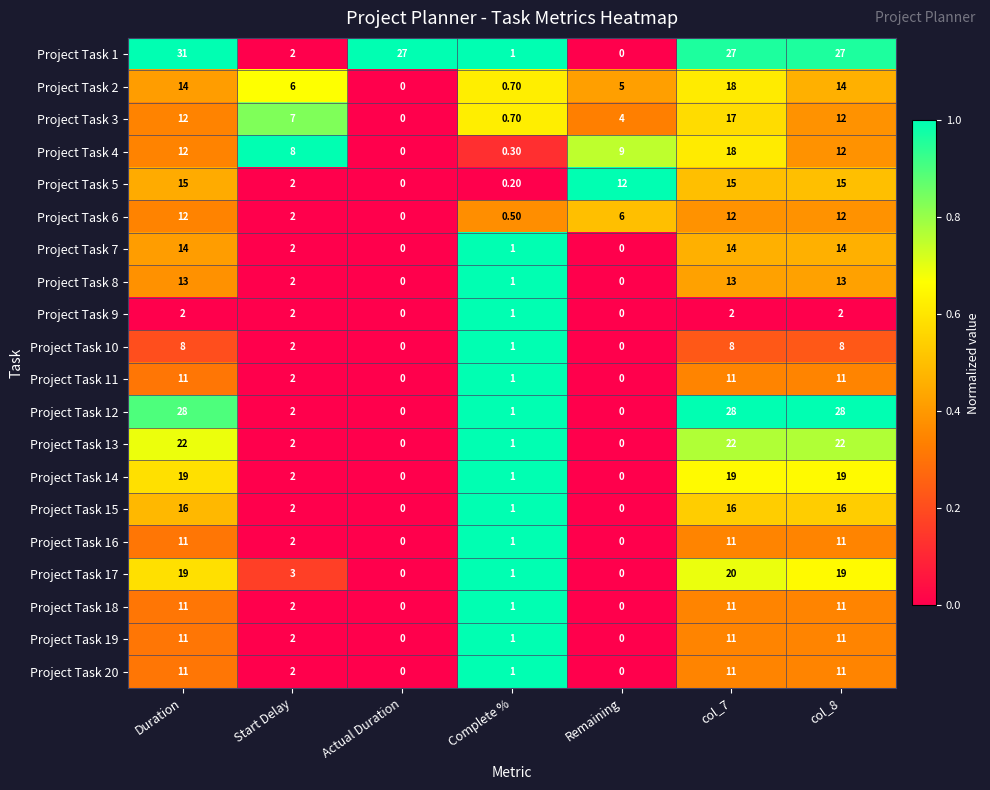

How many data points does each series have?

7